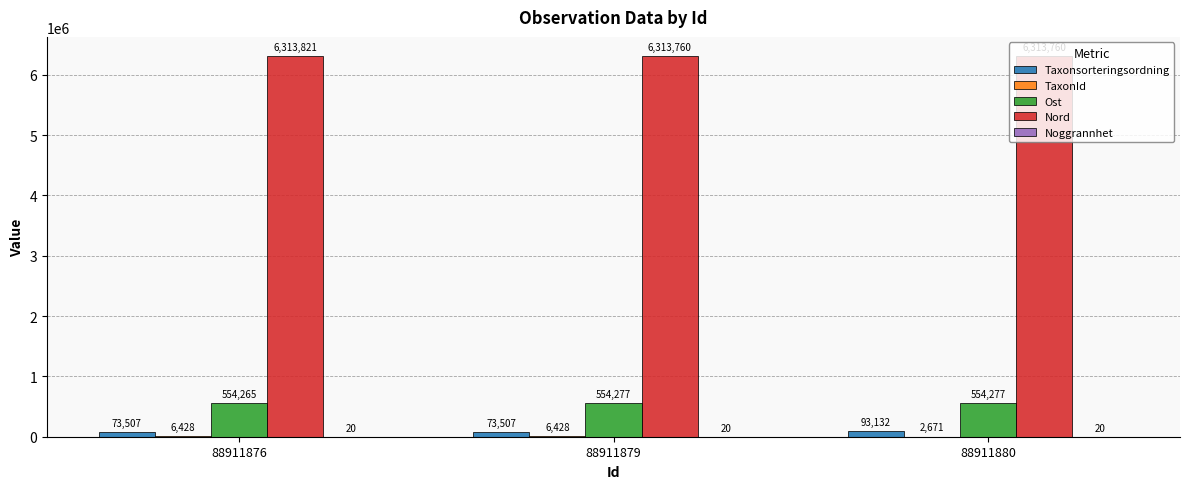

Which series has the largest total across all categories?

Nord